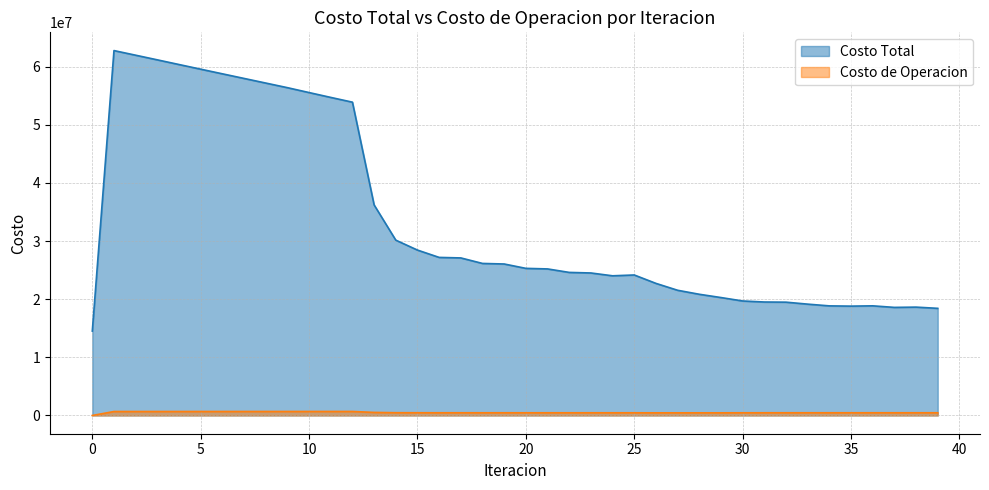

How many lines are shown in the chart?

2